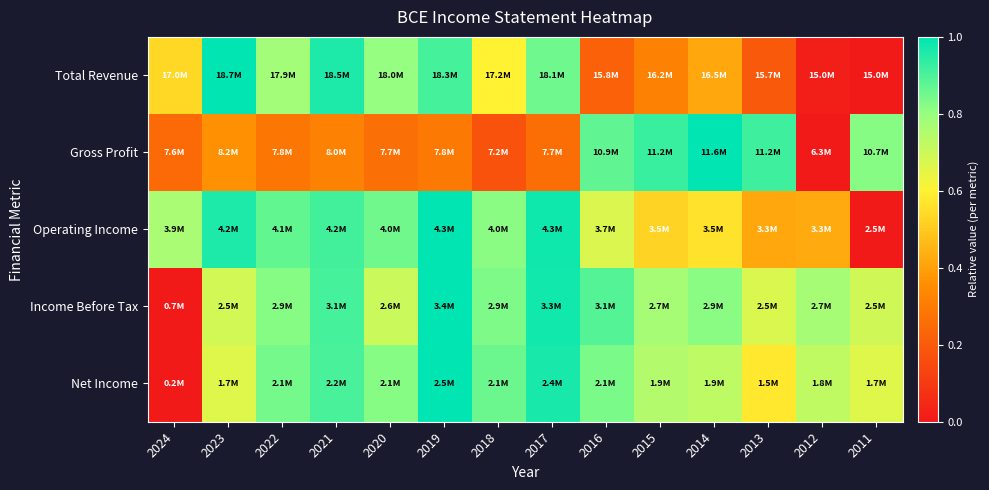

At which category is the sum across all series the highest?

2019